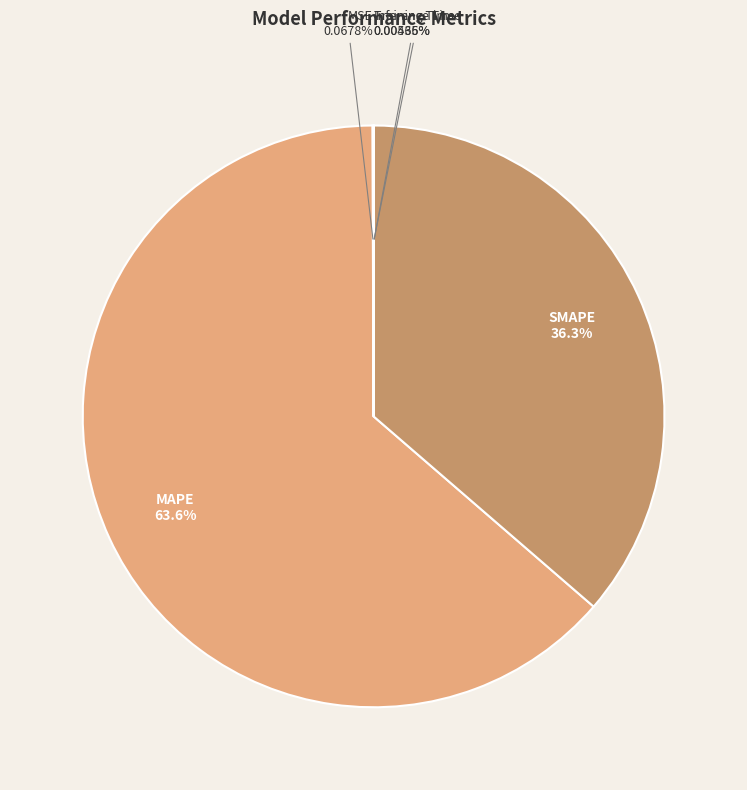

What is the largest slice in the pie chart?

MAPE